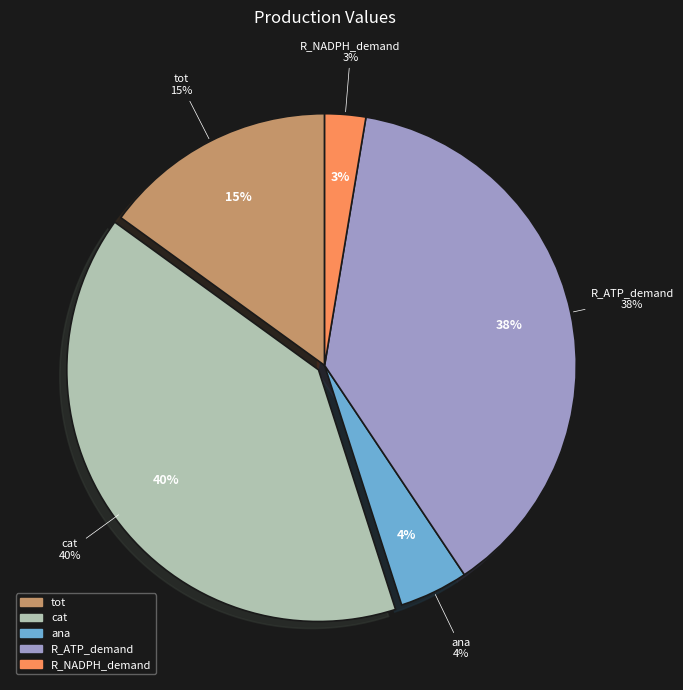

Is the sum of ana and R_ATP_demand greater than half?

No